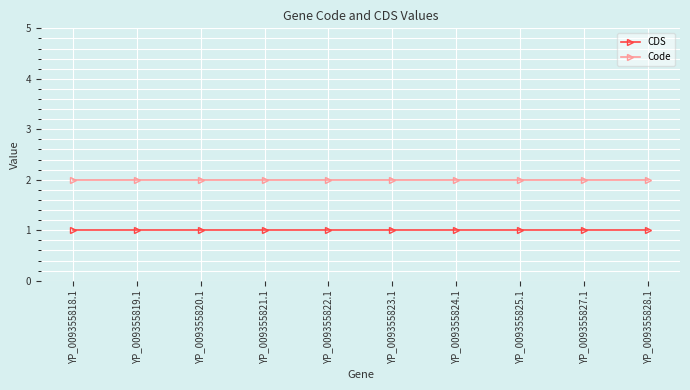

True or false: Code and CDS cross at least once.

False